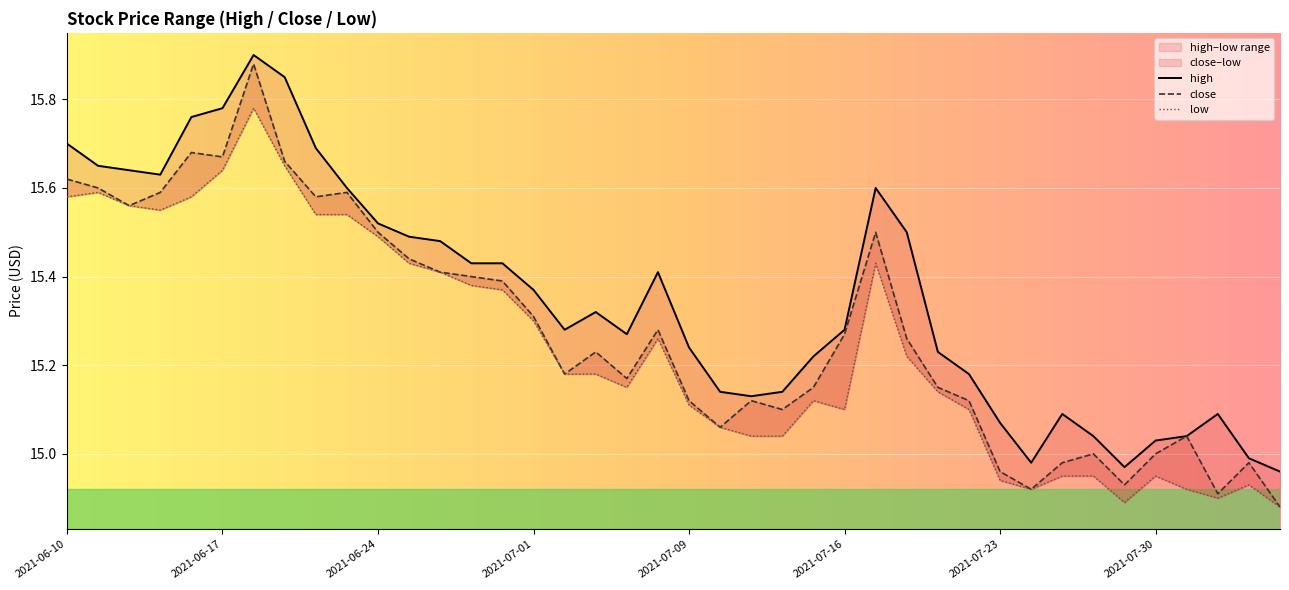

At how many categories does at least one series exceed 15?

36